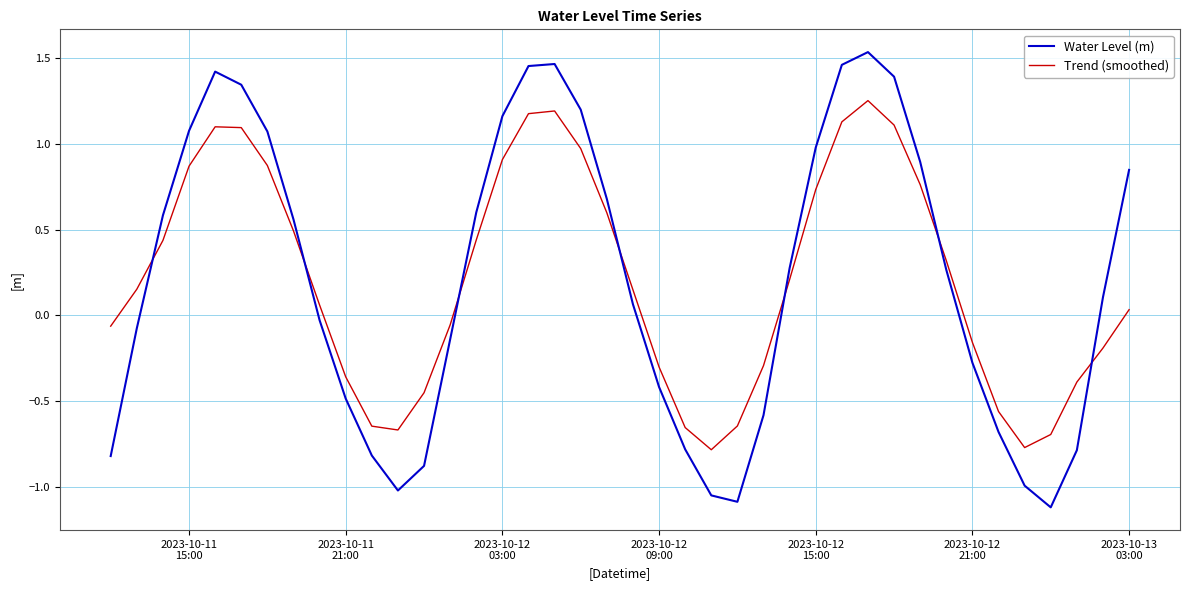

What is the lowest value of the Water Level (m) series?

-1.1